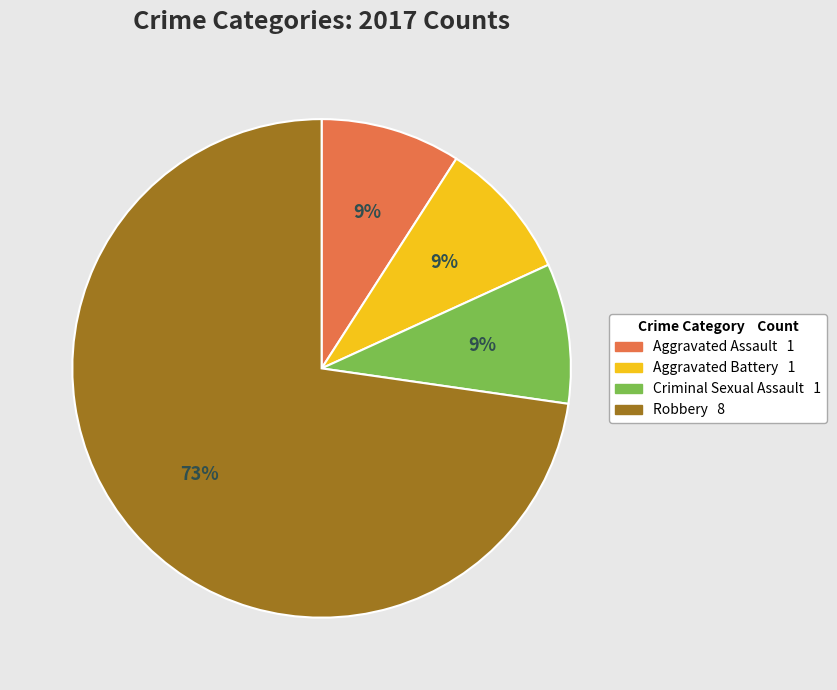

Is there any slice that represents more than half of the pie?

Yes